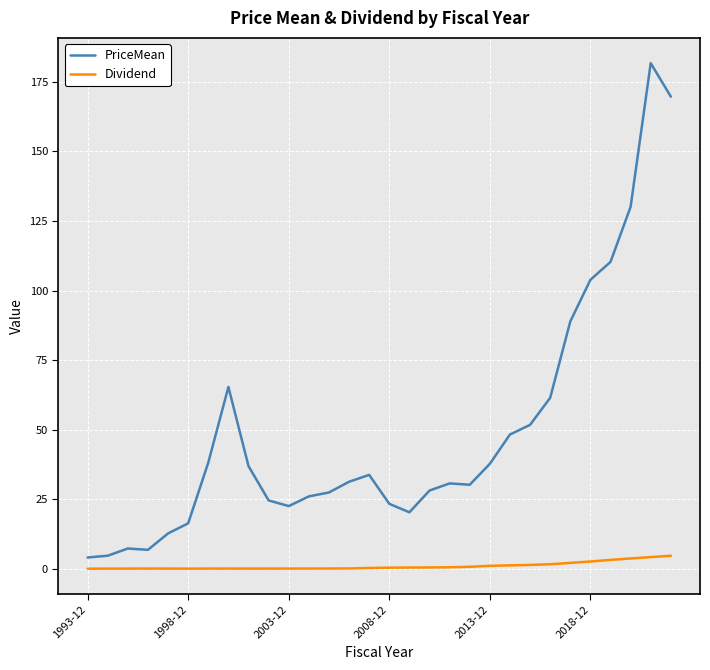

Rank the series by their average value, from highest to lowest.

PriceMean, Dividend